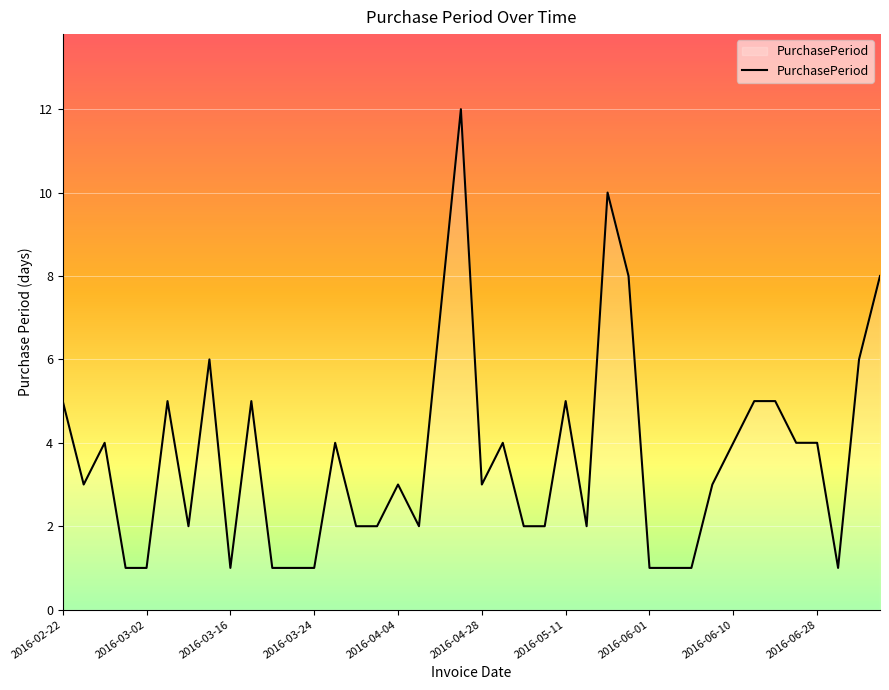

What is the difference between the maximum and minimum values?

11